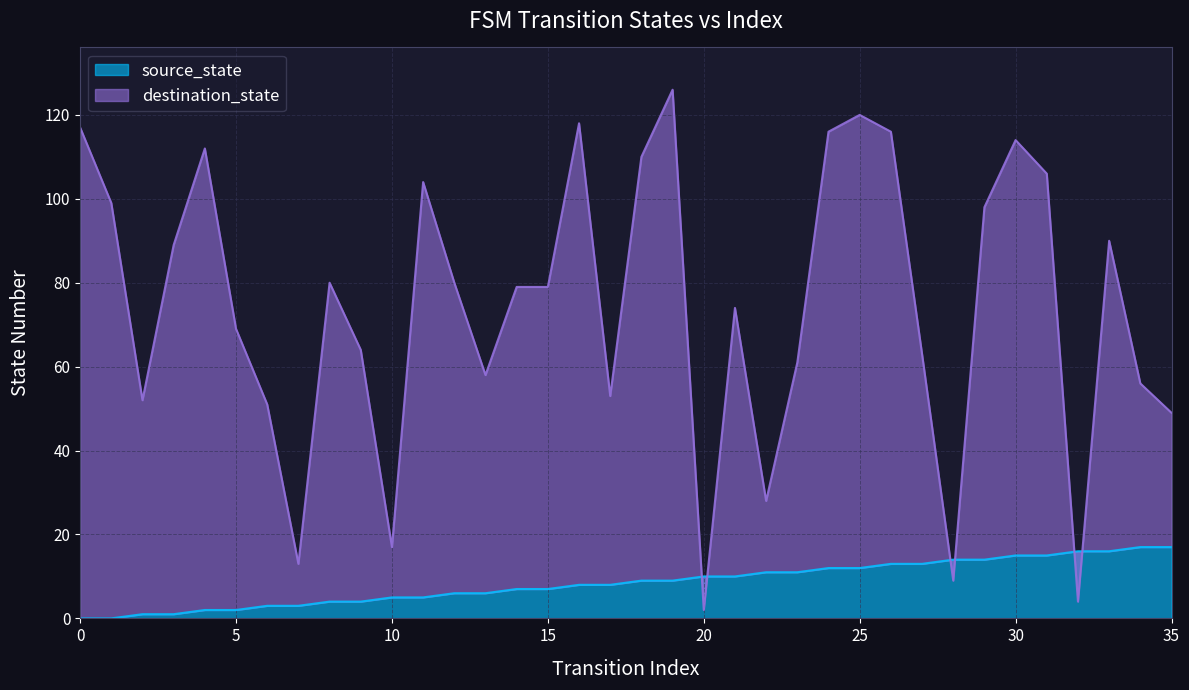

Between 4 and 14, which series saw the biggest shift?

destination_state